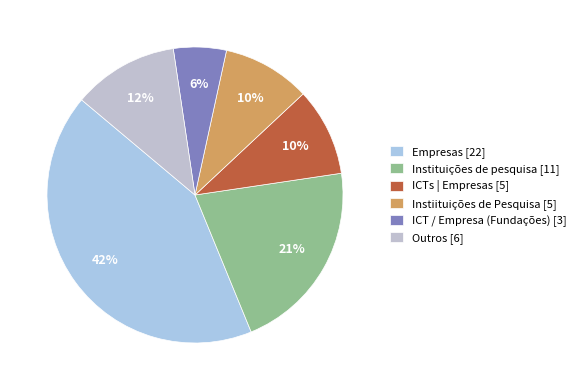

True or false: ICTs | Empresas accounts for 10% of the total.

True